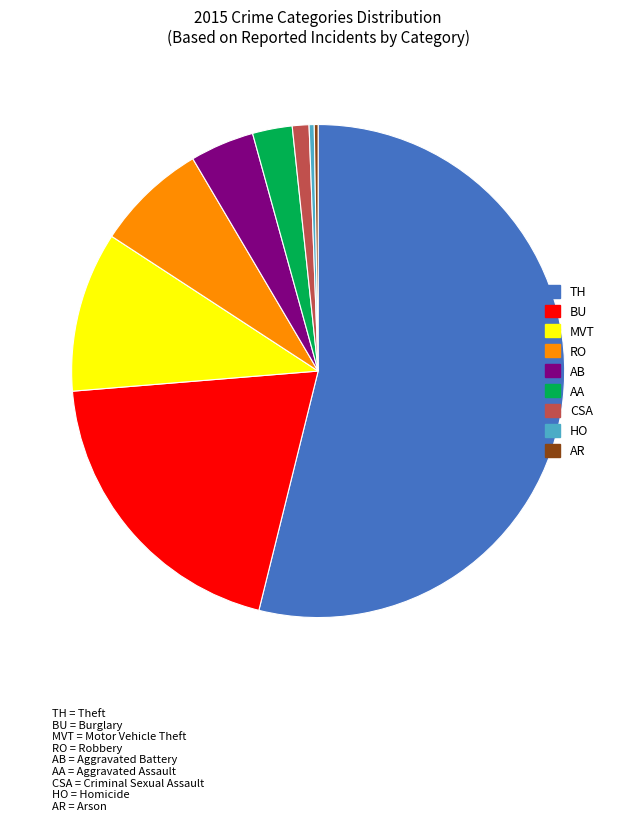

Is it true that RO is 7% of the pie?

True